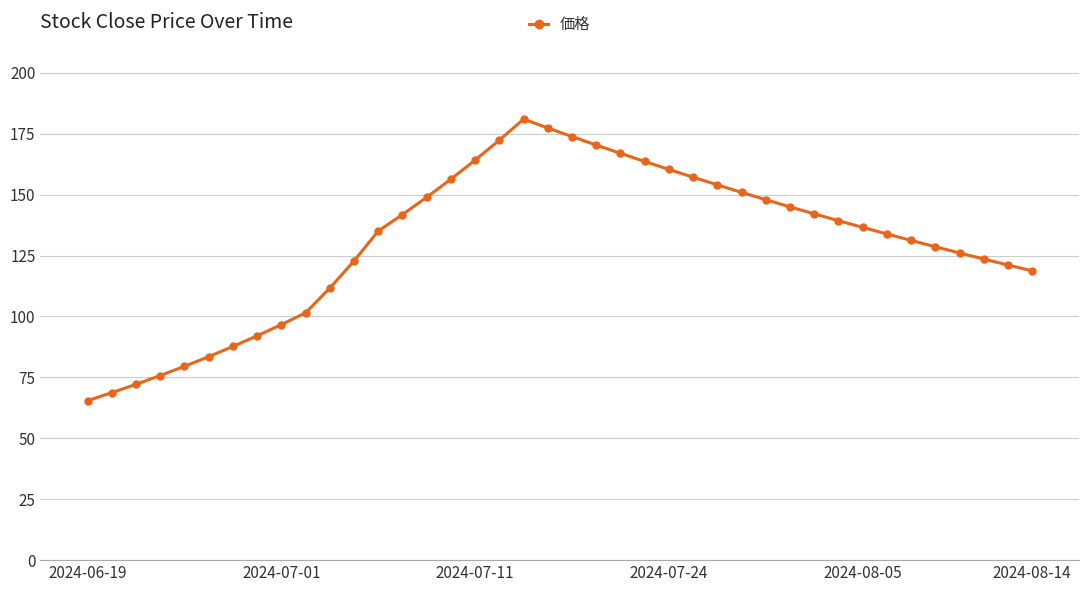

What is the minimum value shown in the chart?

65.5